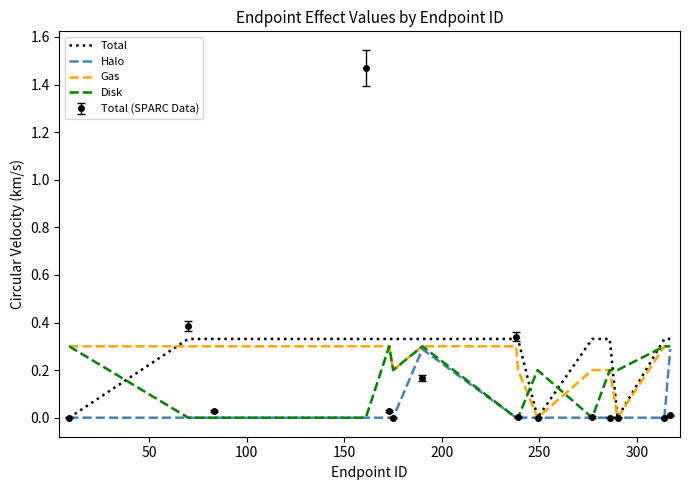

What are all the series names shown in the legend?

Total, Halo, Gas, Disk, Total (SPARC Data)